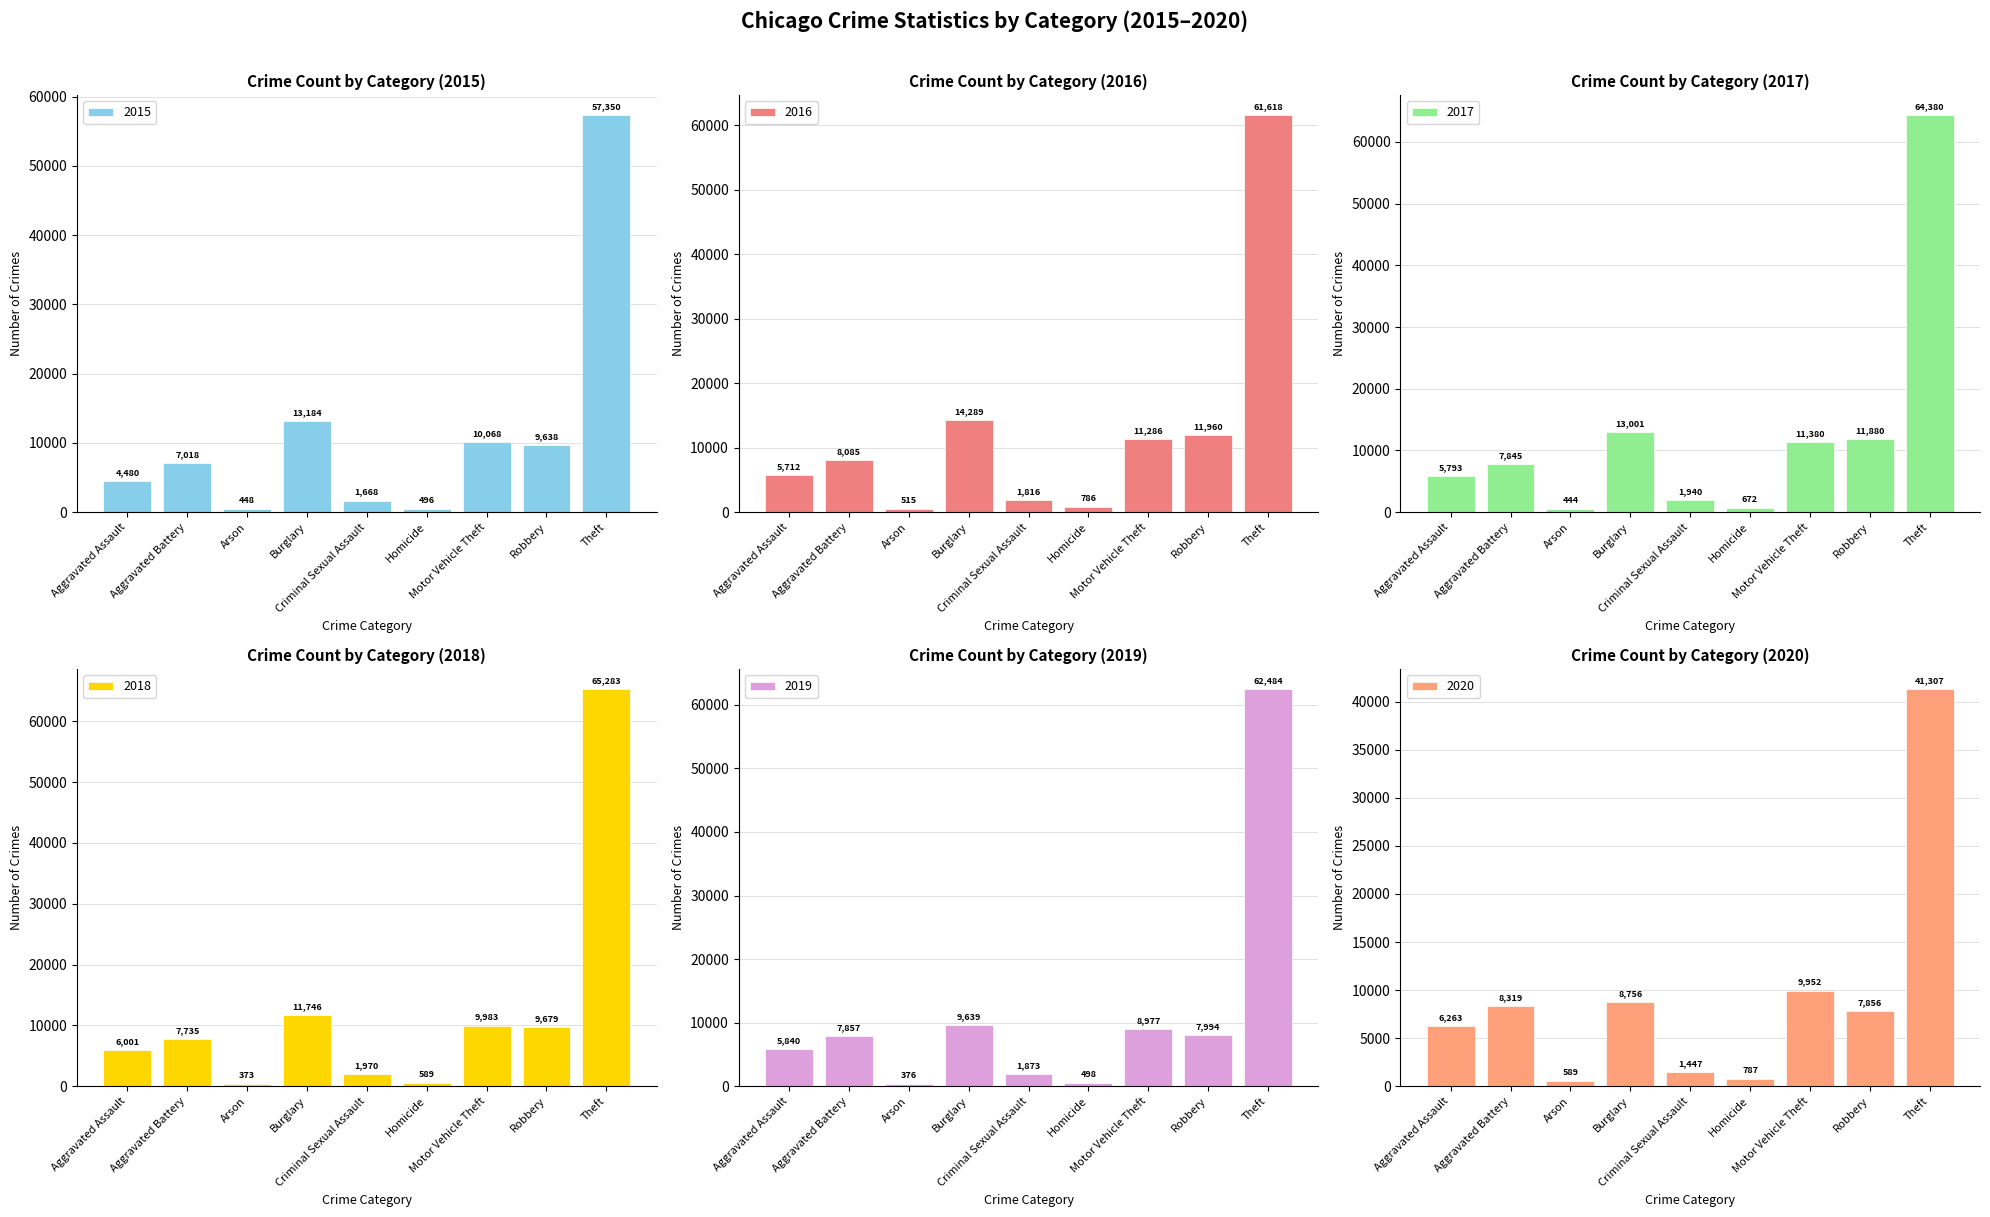

How many bars are there in total?

54